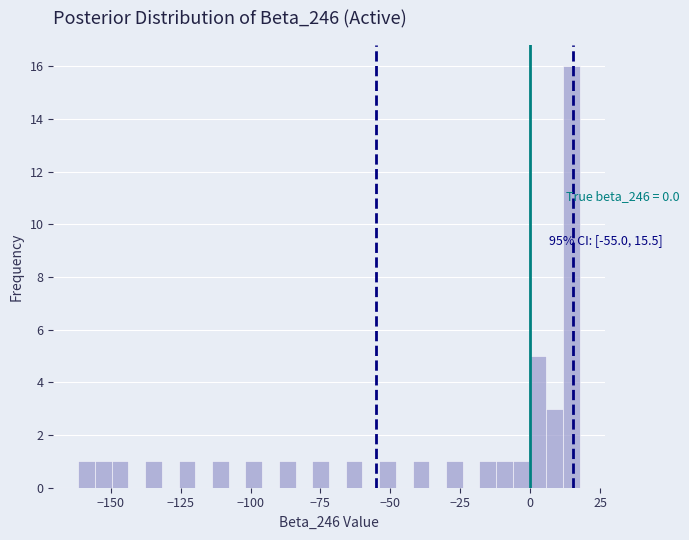

Around what value on the x-axis is the tallest bar? Give the approximate position of its centre, as read against the axis.

15